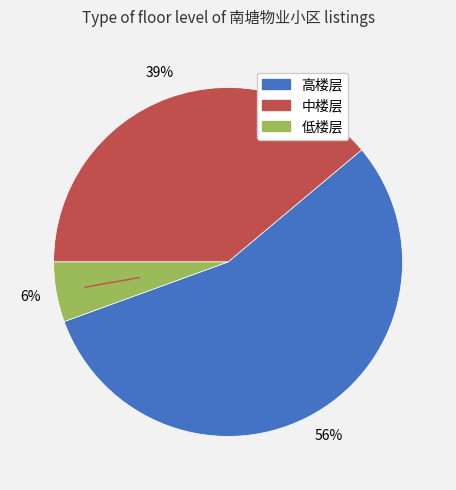

To the nearest percent, what is the difference between the largest and smallest slice percentages?

50%